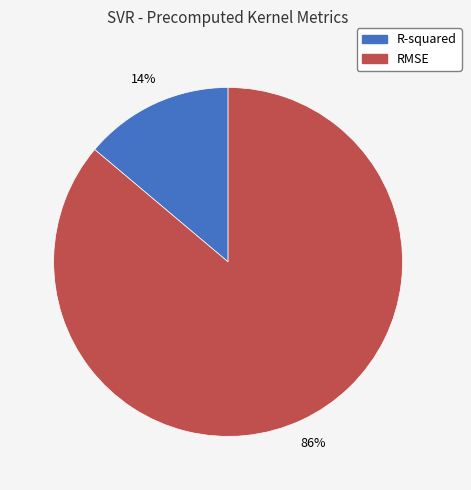

Does R-squared account for over 50% of the chart?

No